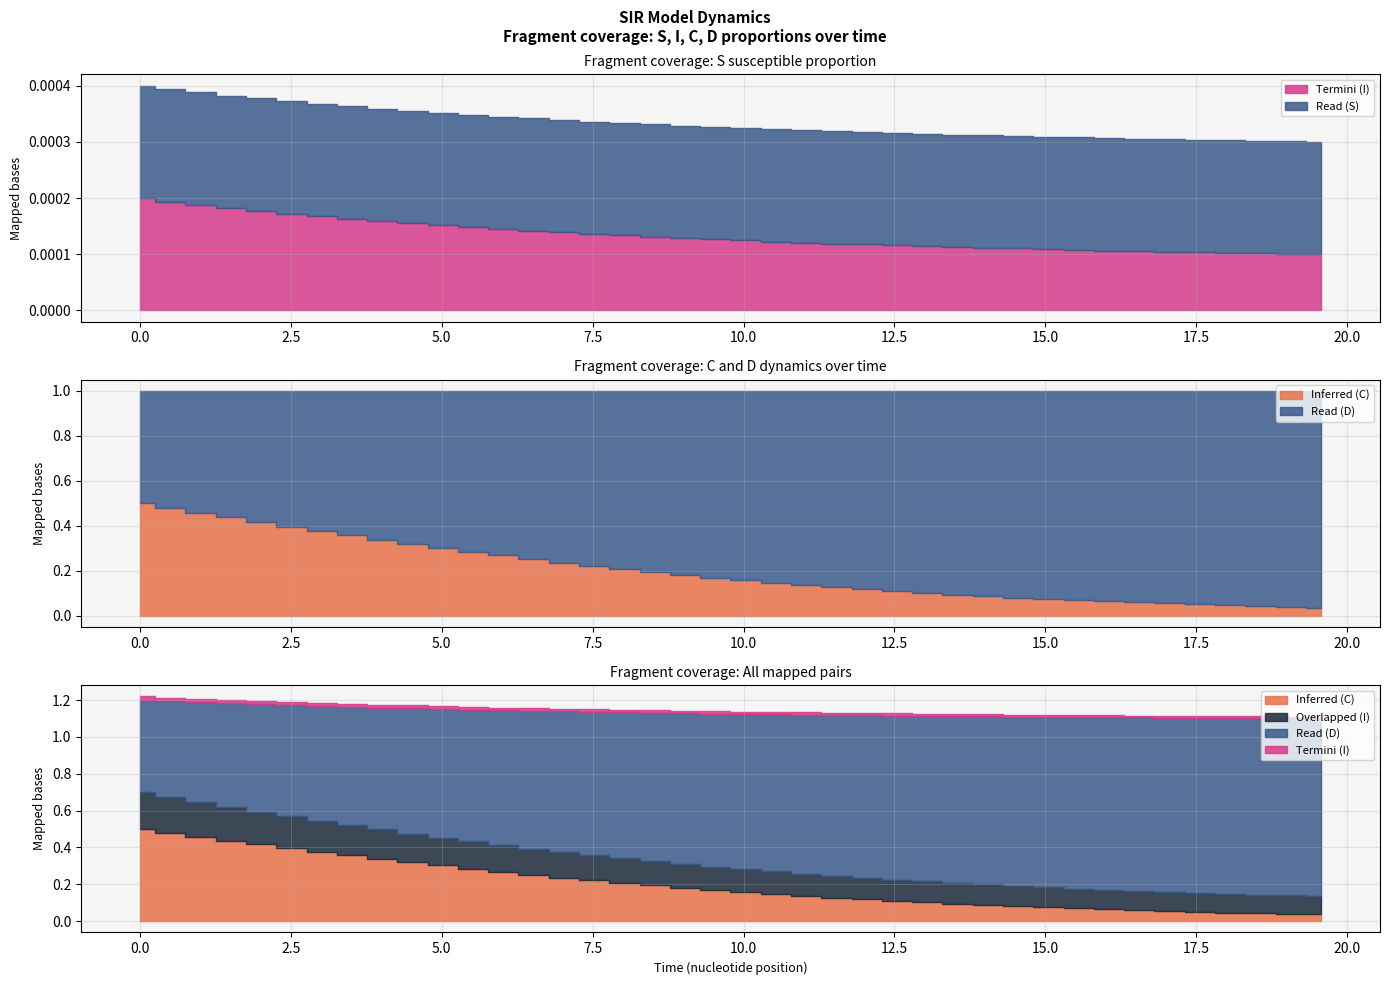

True or false: S and D cross at least once.

False